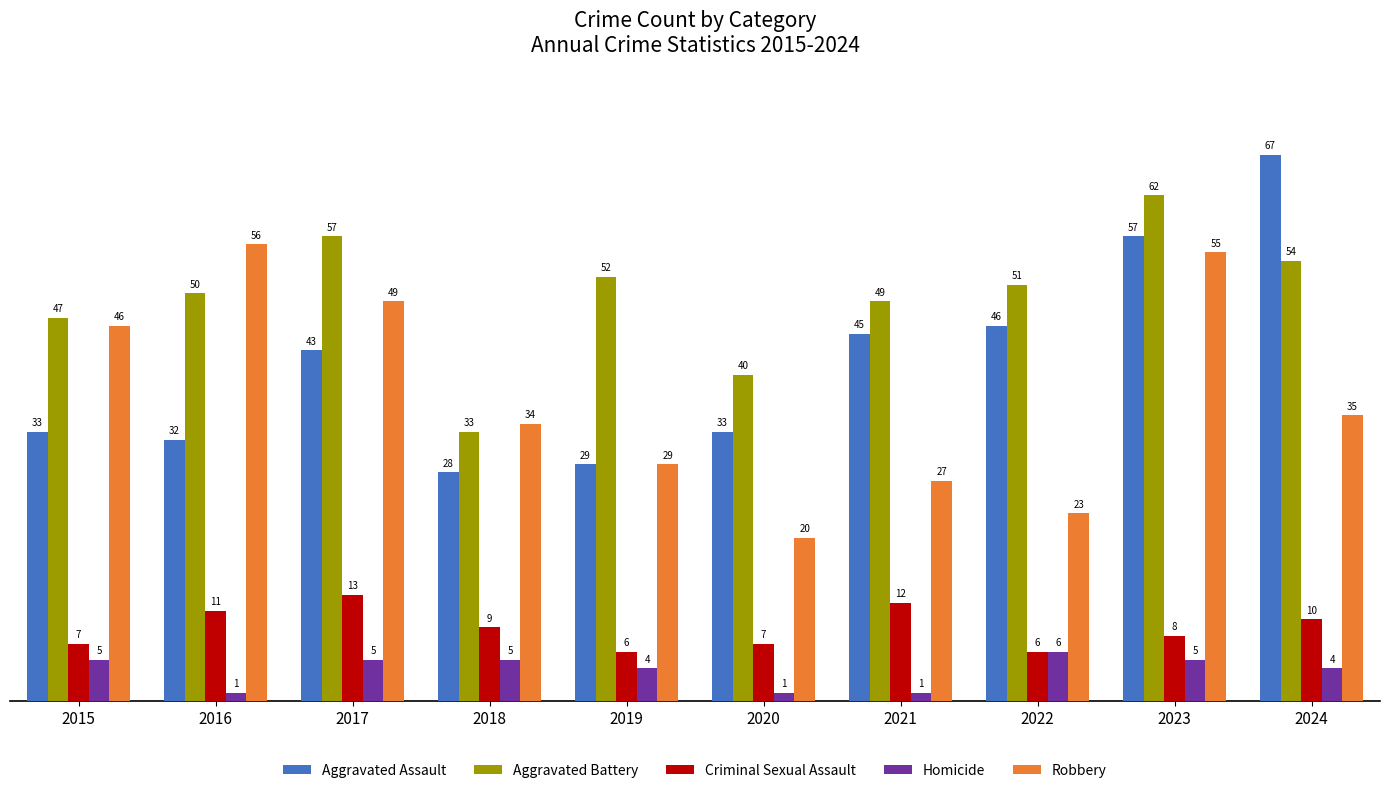

What is the highest value of the Aggravated Assault series?

67